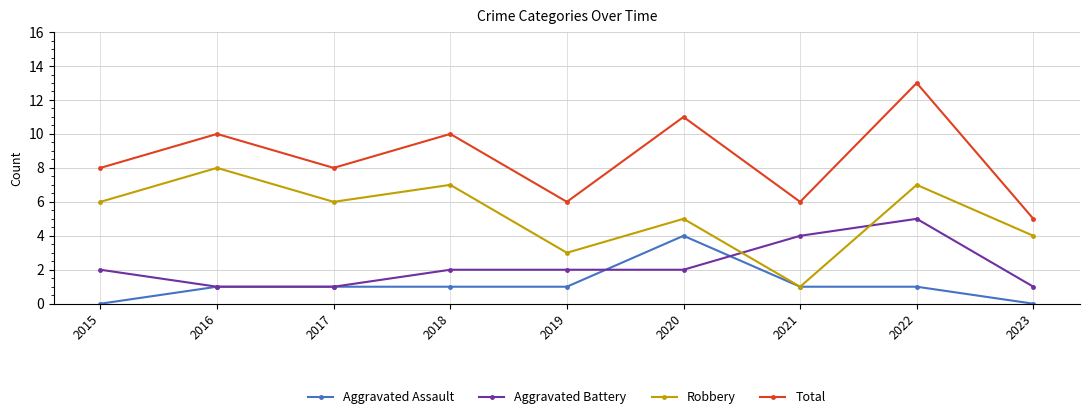

How many categories are shown in the chart?

9